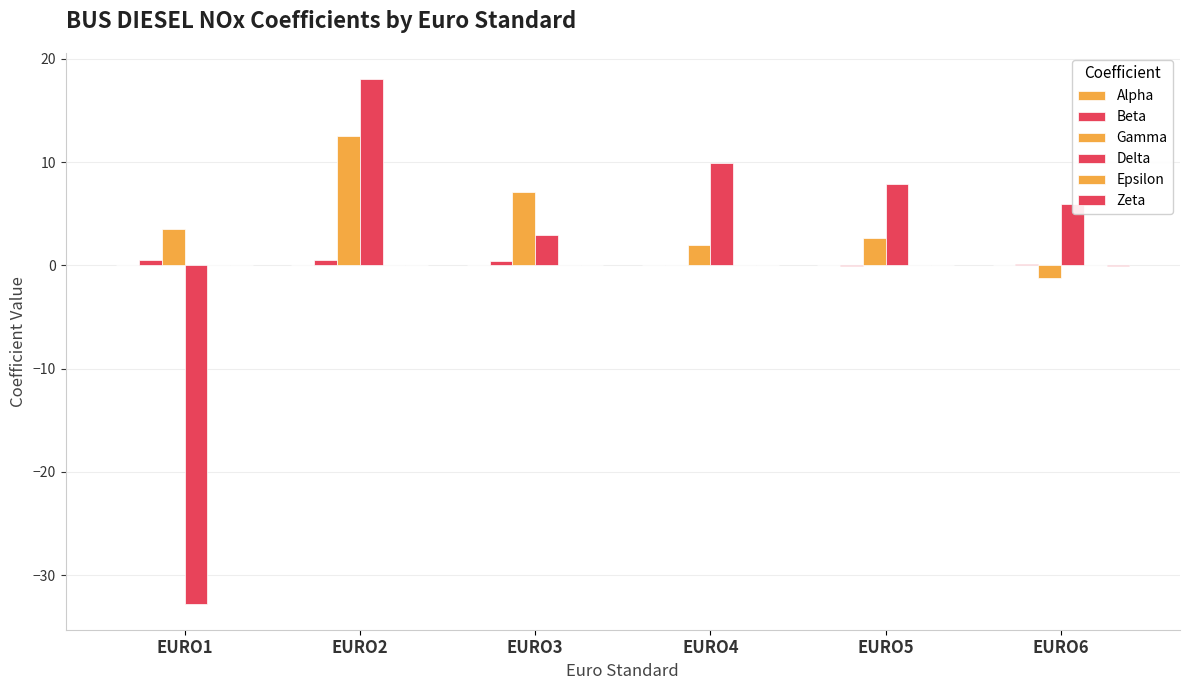

Reading left to right, list all the values displayed in this chart.

Alpha: 0.0	0.0	0.0	0.0	0.0	-0.0
Beta: 0.5	0.5	0.4	0.0	-0.1	0.1
Gamma: 3.5	12.6	7.1	2.0	2.7	-1.2
Delta: -32.7	18.0	3.0	9.9	7.9	5.9
Epsilon: 0.0	0.0	0.0	0.0	-0.0	0.0
Zeta: 0.1	0.1	0.1	0.0	0.0	-0.0